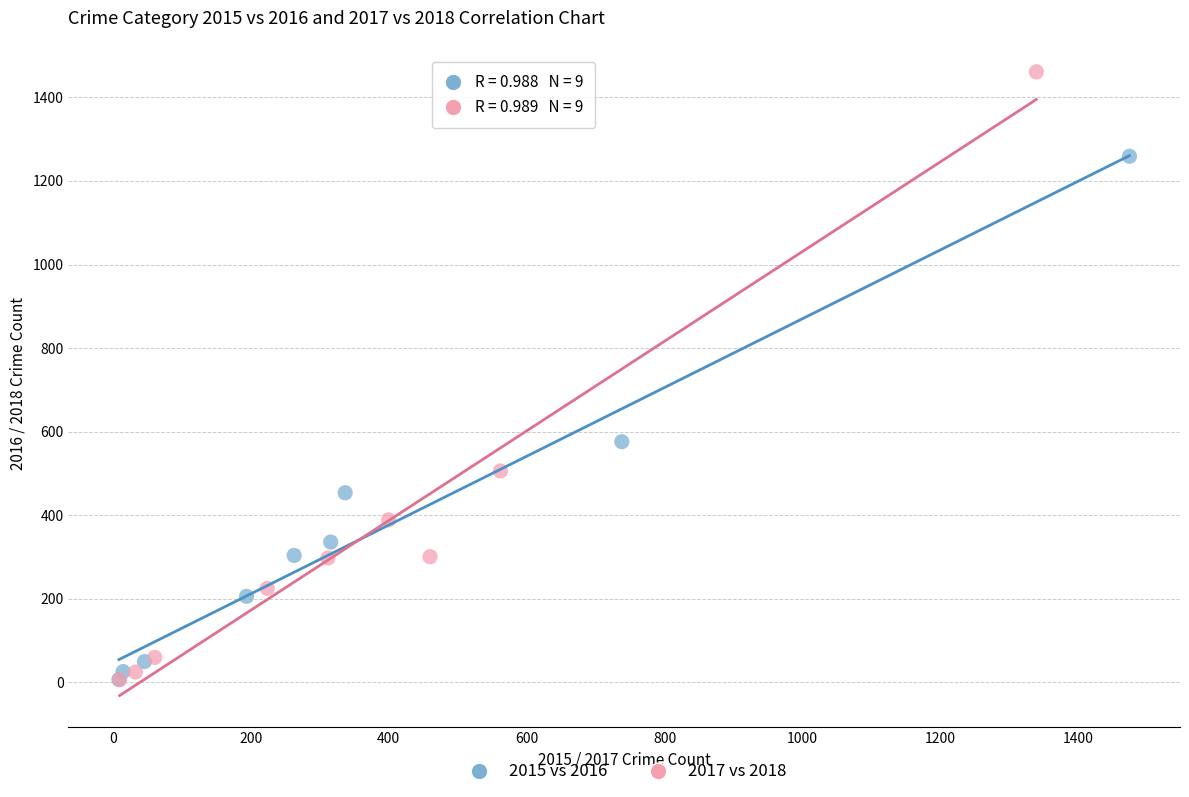

Which series reaches the maximum Y coordinate?

2017 vs 2018